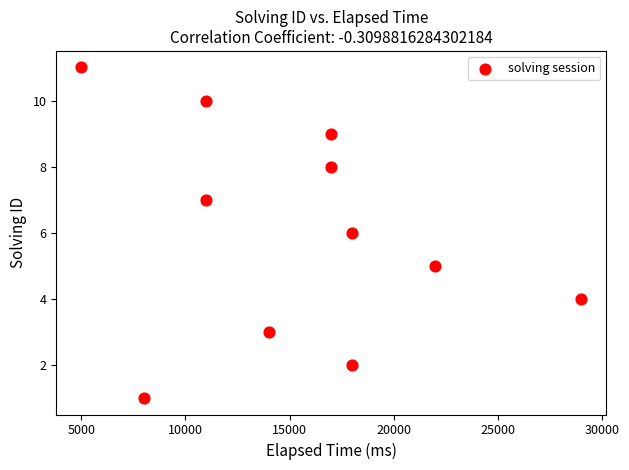

What is the range of X values (max minus min)?

24000